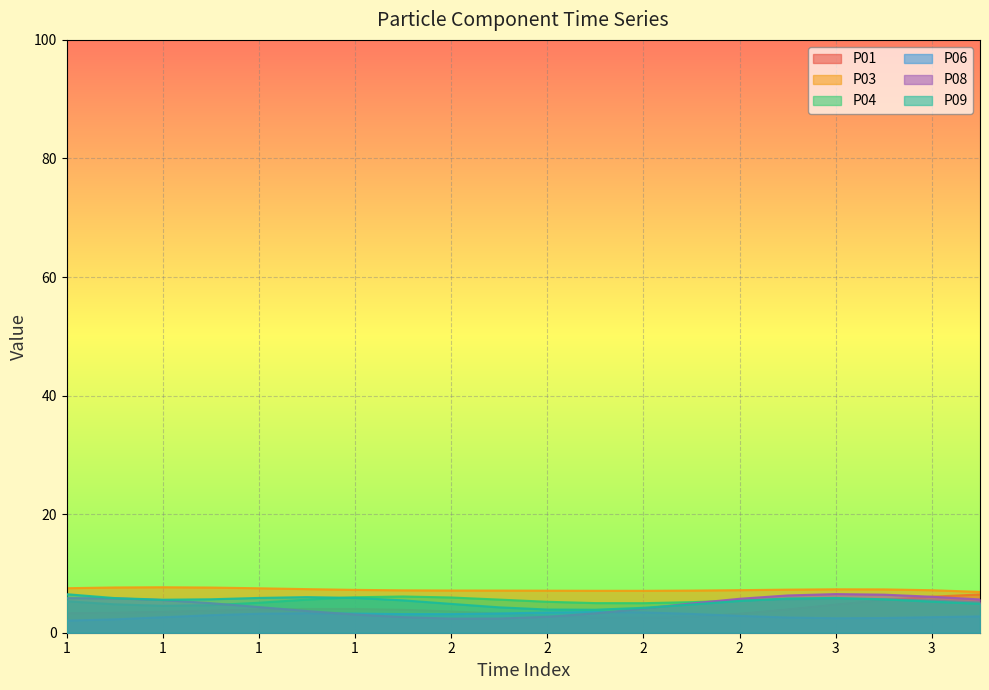

What is the value of the P06 point at the 17th from the left?

2.4